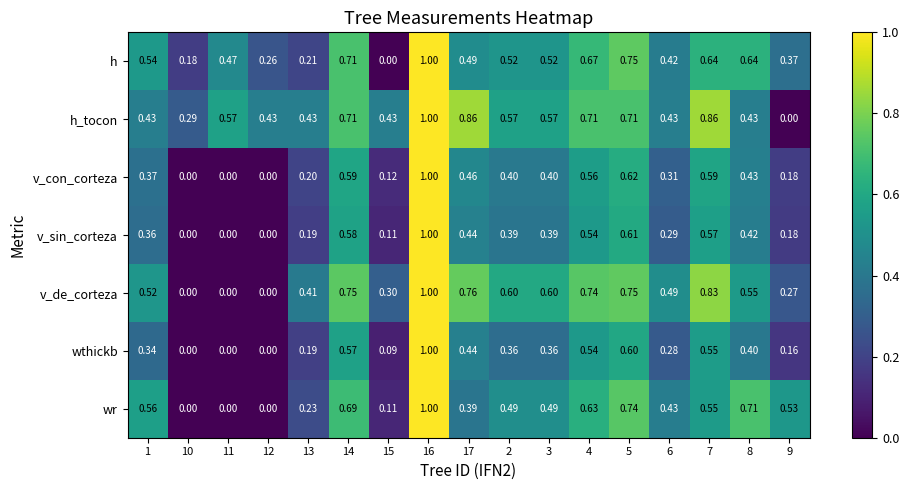

Which series has the largest total across all categories?

h_tocon